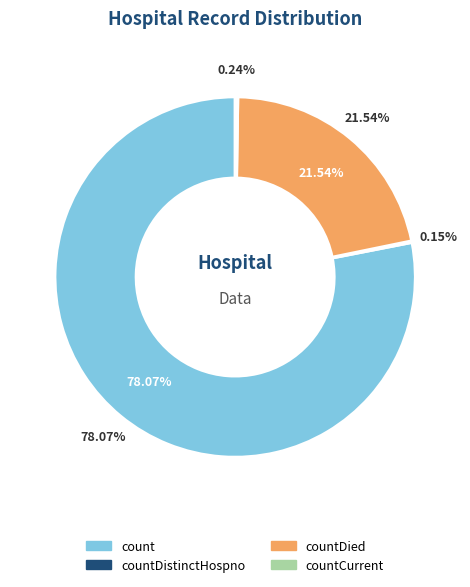

Is the sum of countDistinctHospno and countCurrentSuspected greater than half?

No